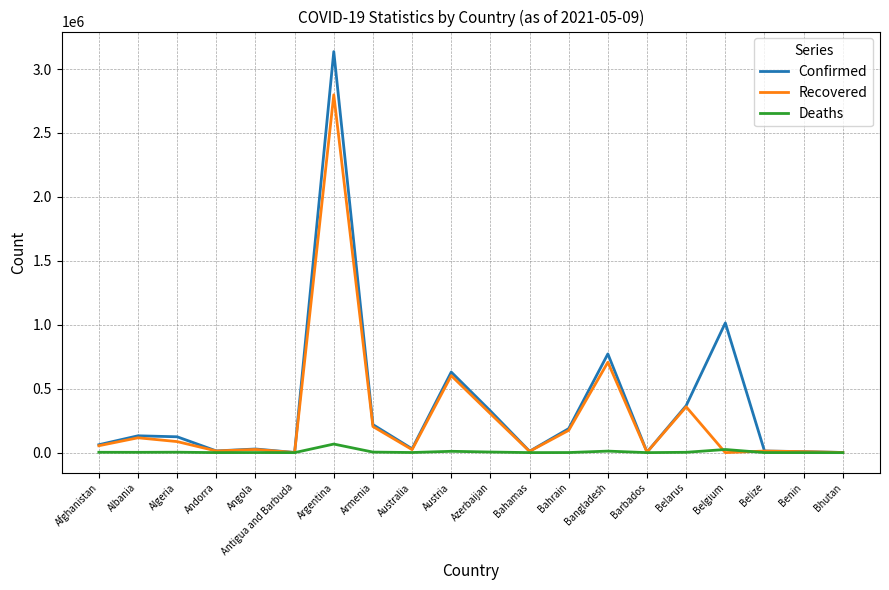

Rank the series by their maximum value, from highest to lowest.

Confirmed, Recovered, Deaths